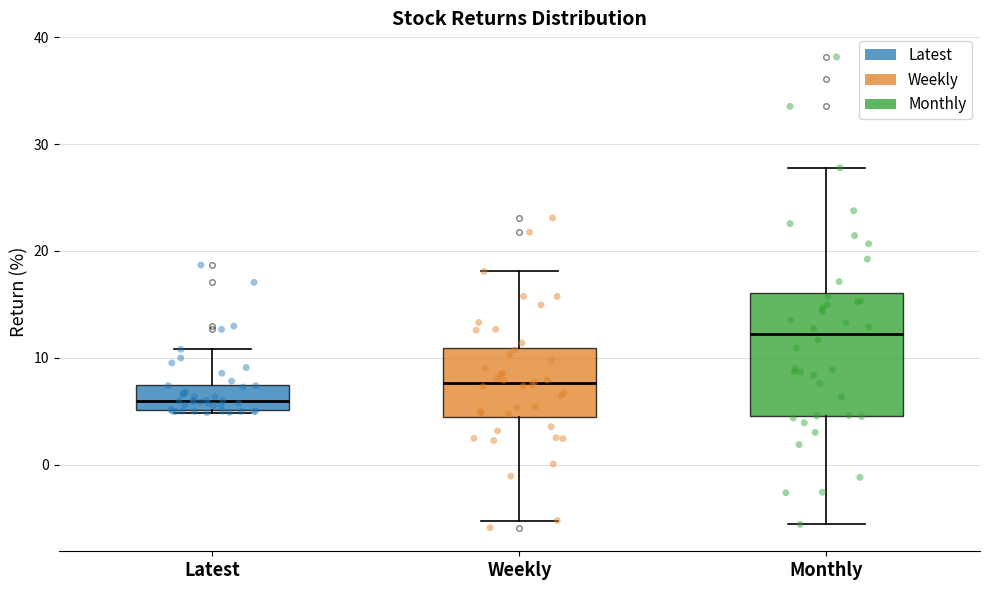

Reading left to right, read every box against the y-axis: the position of its median line, the range the box covers, and the ends of its whiskers. The values are not printed on the chart, so give them approximately, as read against the axis.

Latest: median 6, box 5 to 7, whiskers 5 to 11
Weekly: median 8, box 4 to 11, whiskers -5 to 18
Monthly: median 12, box 5 to 16, whiskers -6 to 28